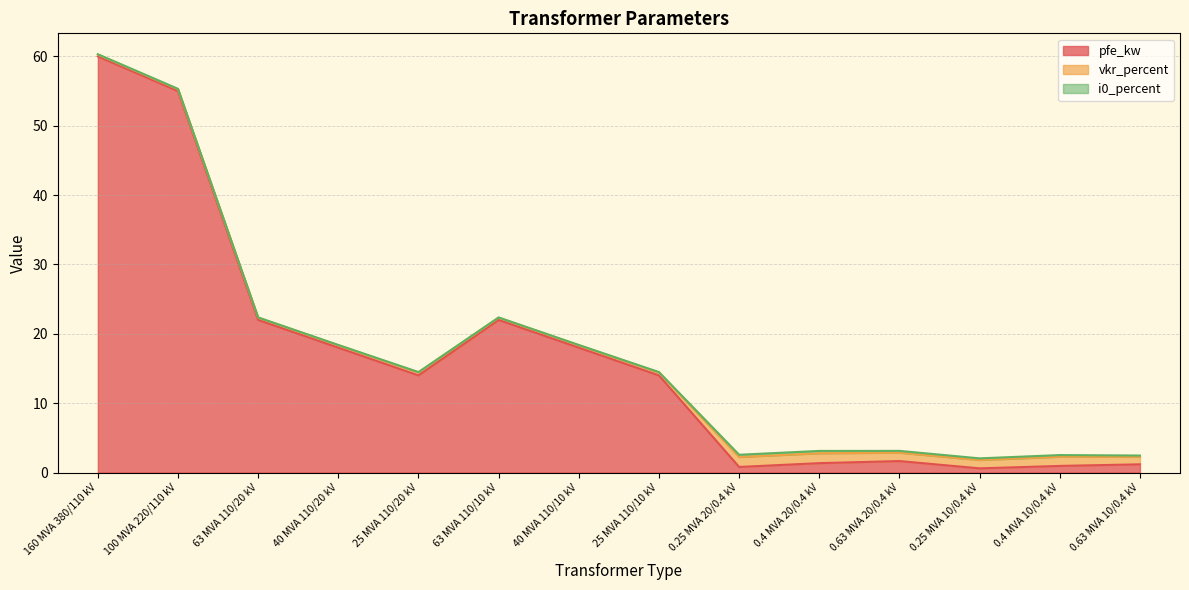

Rank the series at 0.63 MVA 20/0.4 kV from lowest to highest value.

i0_percent, vkr_percent, pfe_kw